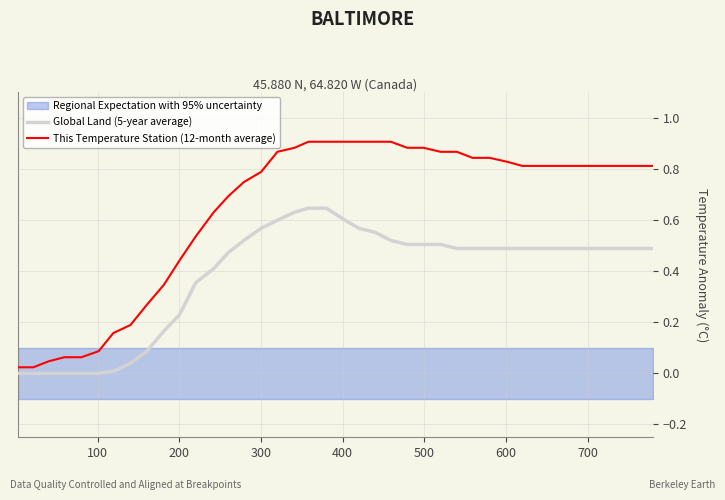

Rank the series by their average value, from highest to lowest.

This Temperature Station (12-month average), Global Land (5-year average)